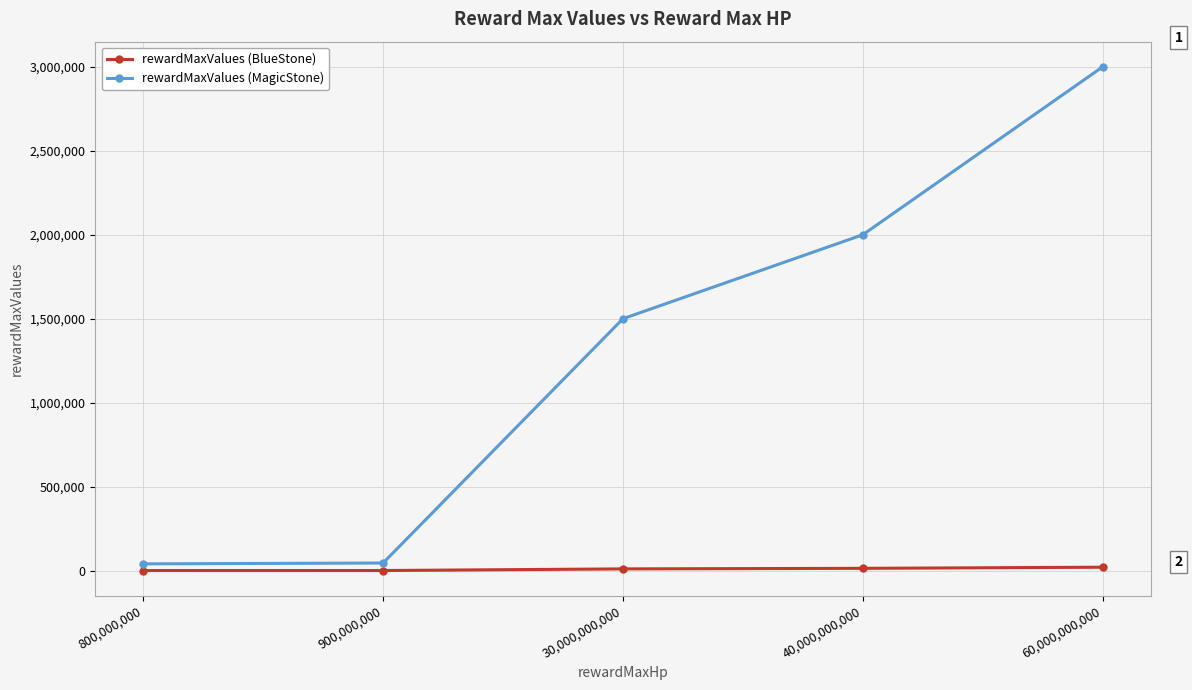

True or false: rewardMaxValues (BlueStone) and rewardMaxValues (MagicStone) intersect in this chart.

False